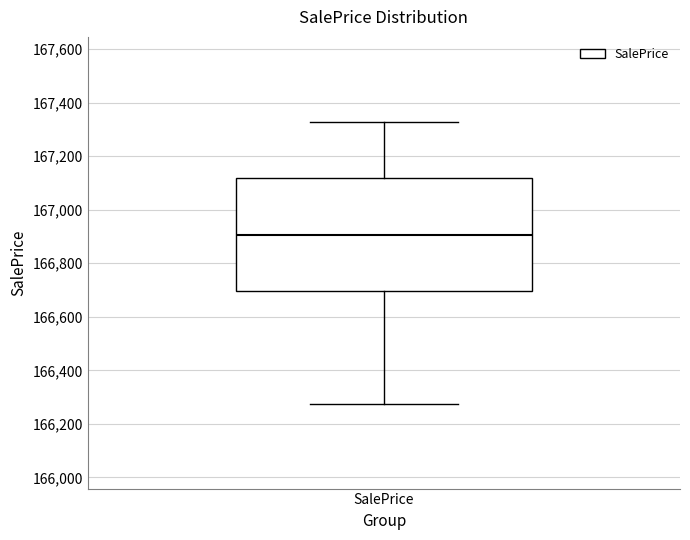

Transcribe this box plot: give where the median line is, the range the box spans, and where the two whiskers end, as read against the y-axis. The values are not printed on the chart, so give them approximately, as read against the axis.

median 166900, box 166700 to 167120, whiskers 166280 to 167320